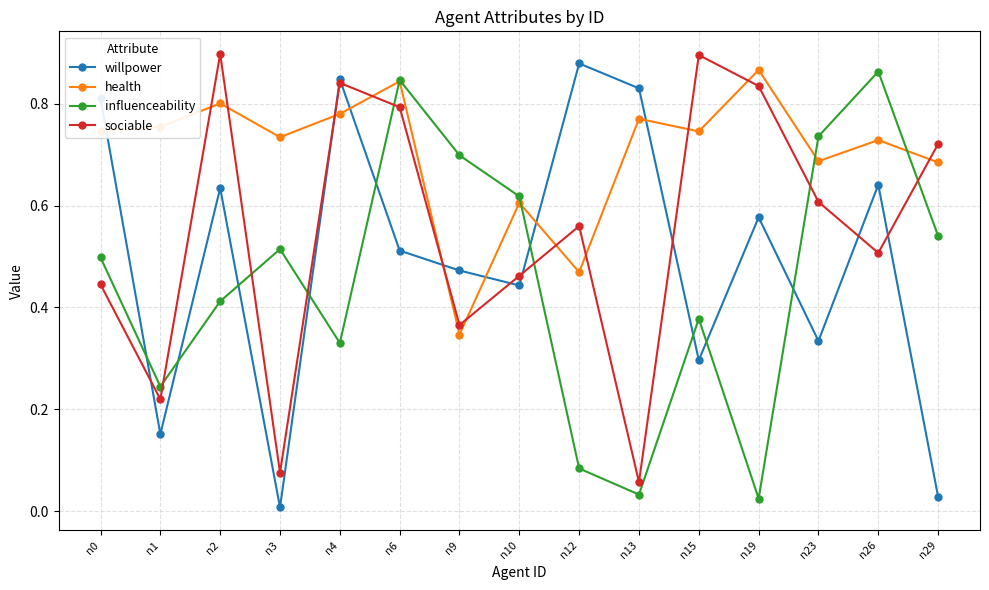

Which series has the largest total across all categories?

health